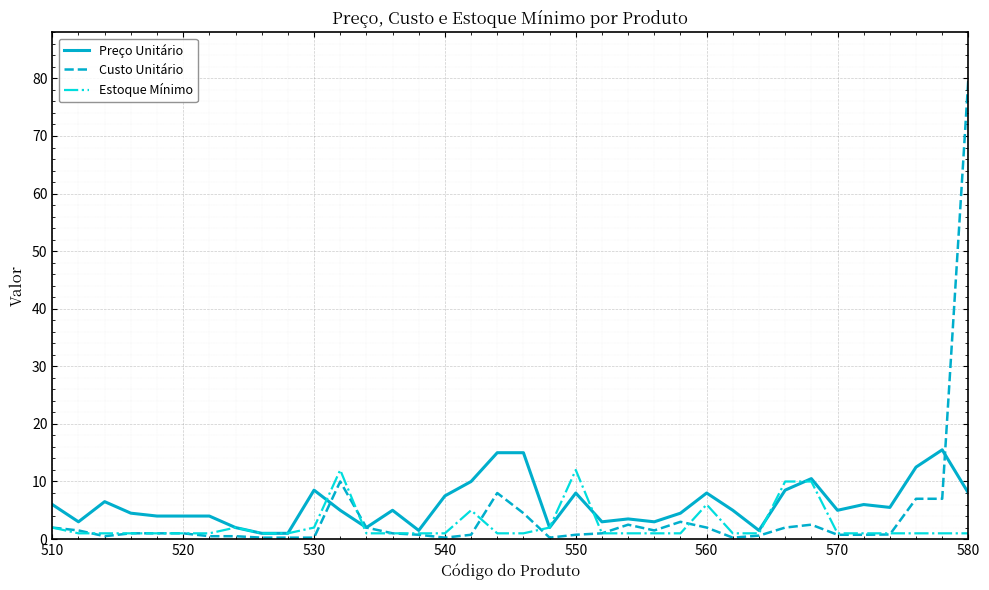

Which series has the largest range (max minus min)?

Custo Unitário